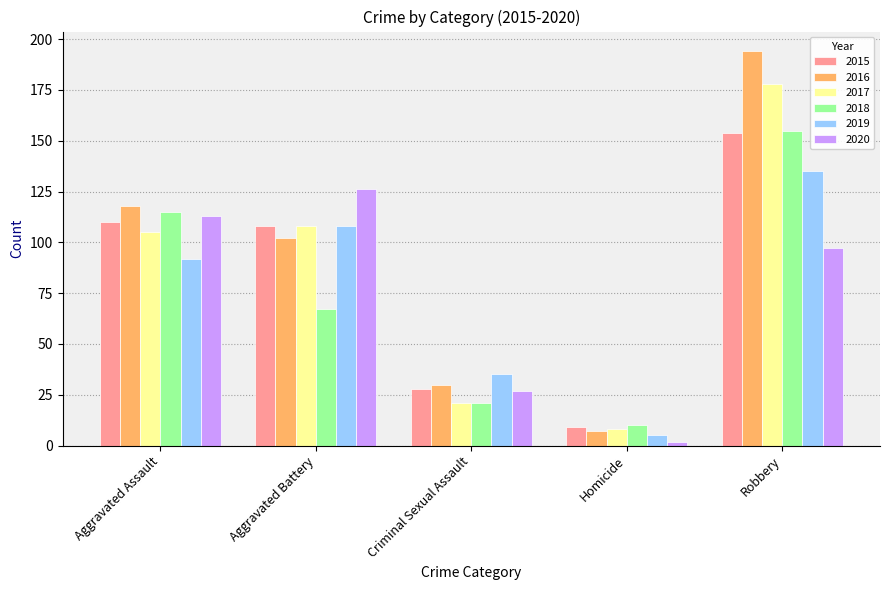

What is the lowest value of the 2019 series?

5